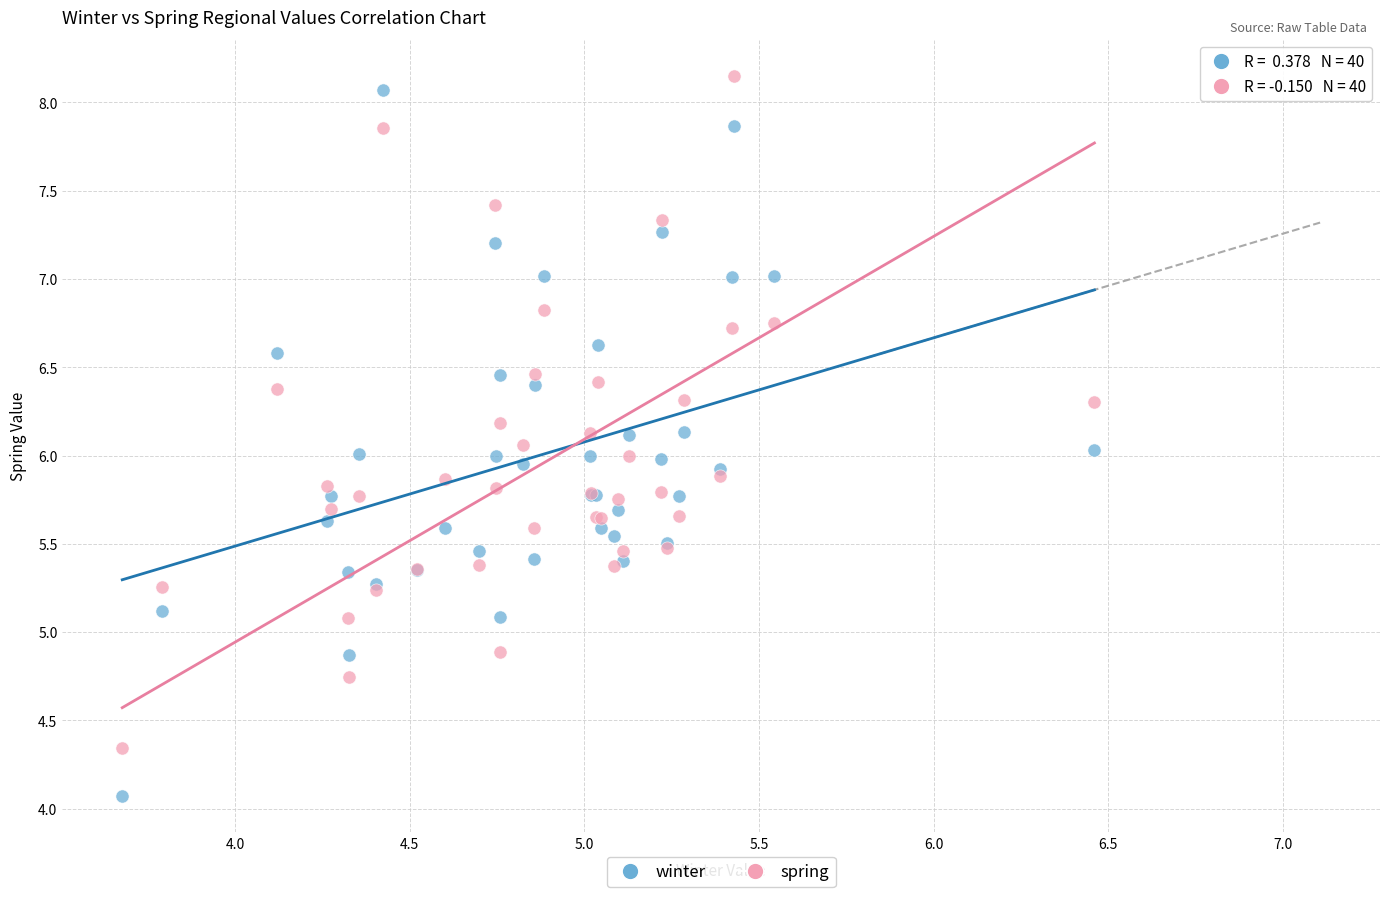

Which series contains the highest Y value?

spring